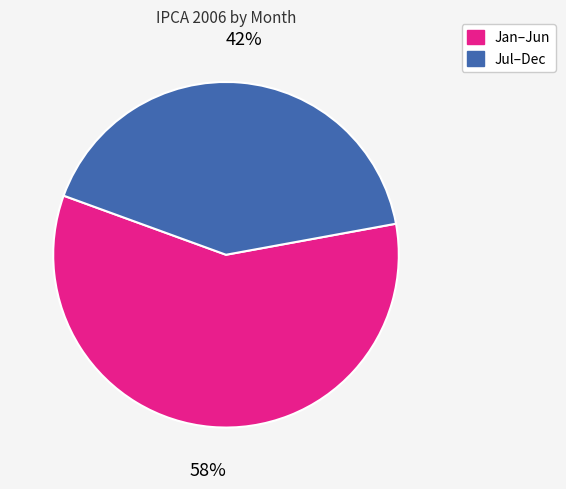

Does any single category account for the majority?

Yes